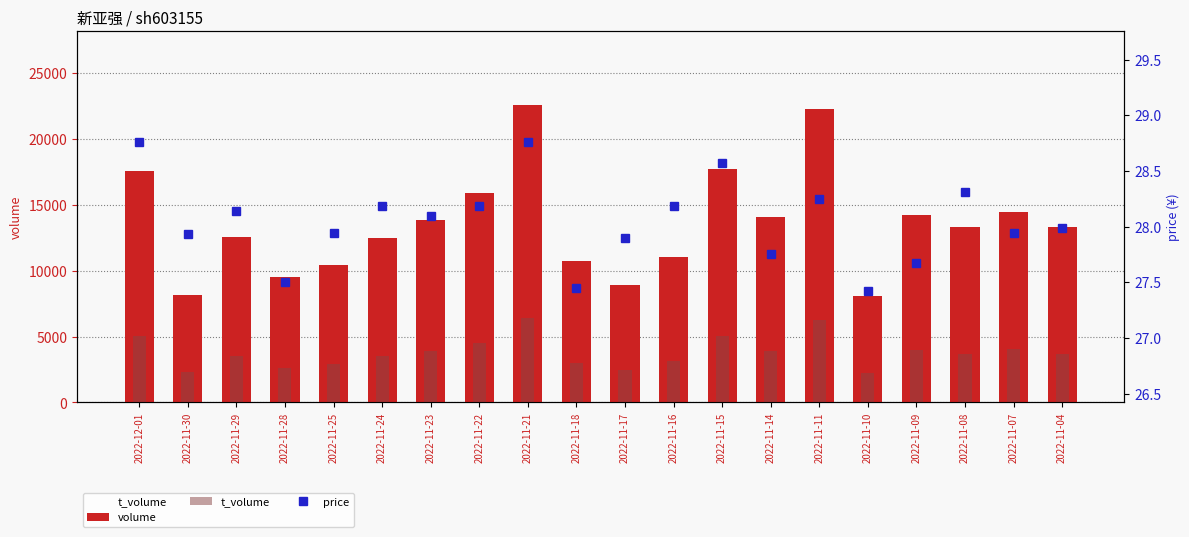

The price series shows 18.7 at 2022-11-11. True or false?

False